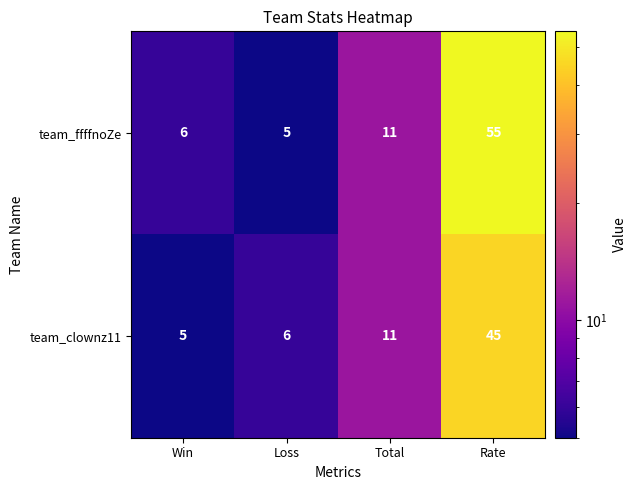

What is the smallest value displayed?

5